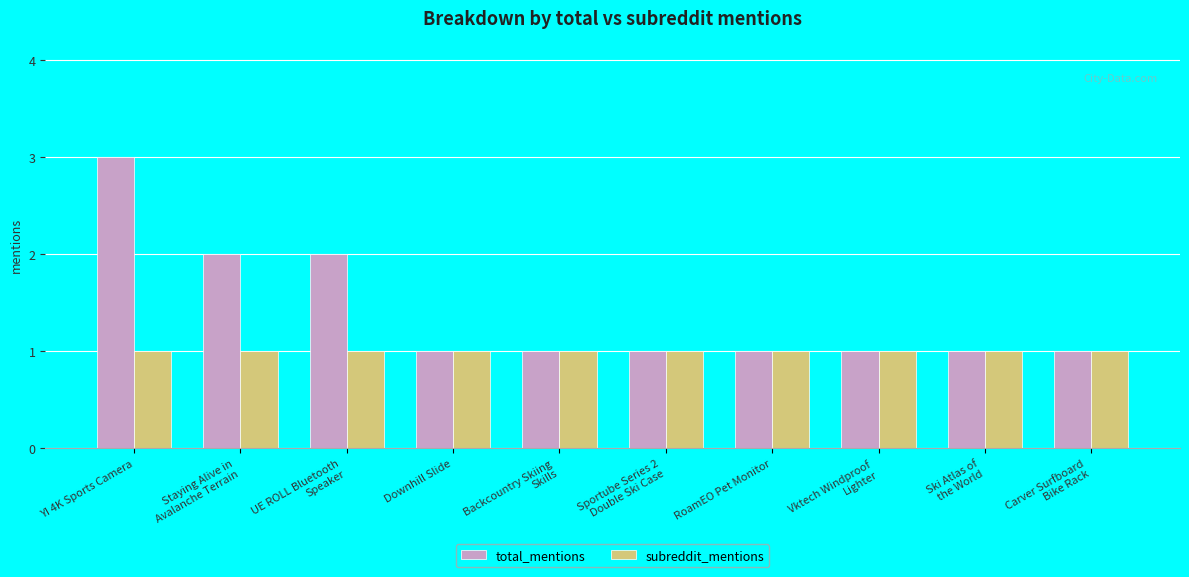

Count the number of categories in the chart.

10